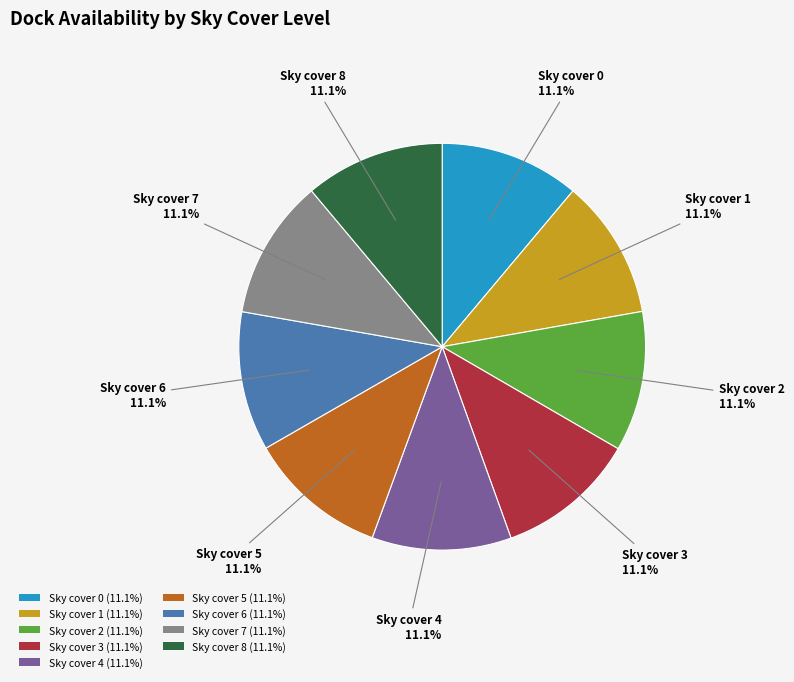

Is the sum of Sky cover 0 (11.1%) and Sky cover 1 (11.1%) greater than half?

No